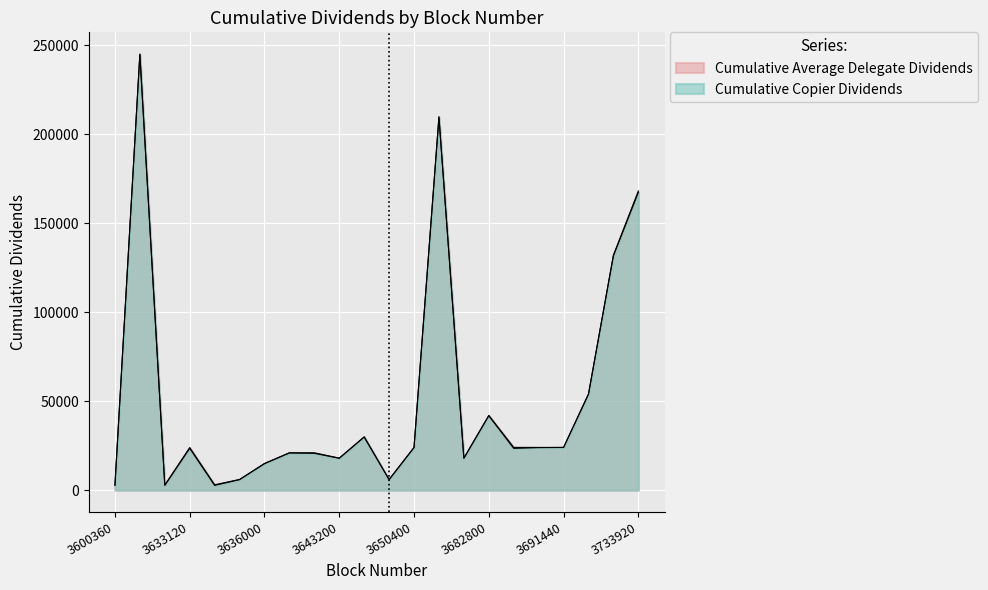

Where does the Cumulative Average Delegate Dividends series first go above 23991?

3629880